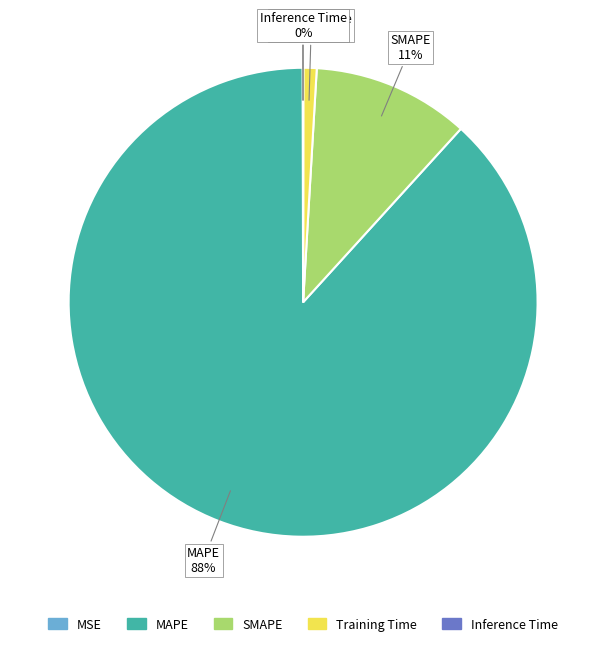

To the nearest percent, what is the difference between the MAPE and SMAPE slice percentages?

77%